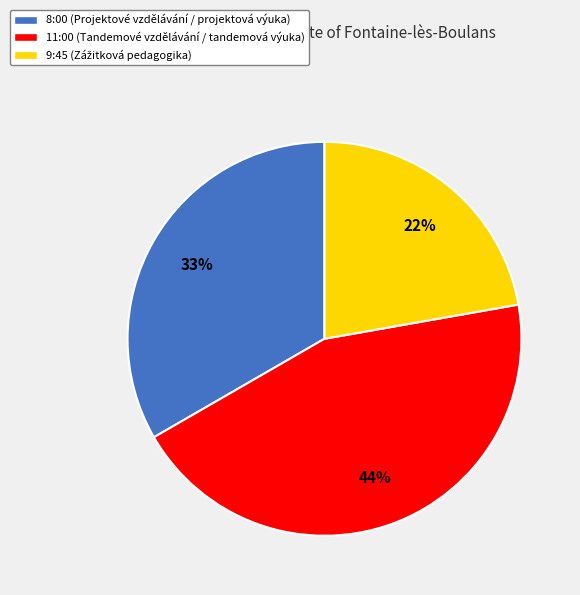

Do 9:45 and 8:00 together represent more than half of the pie?

Yes